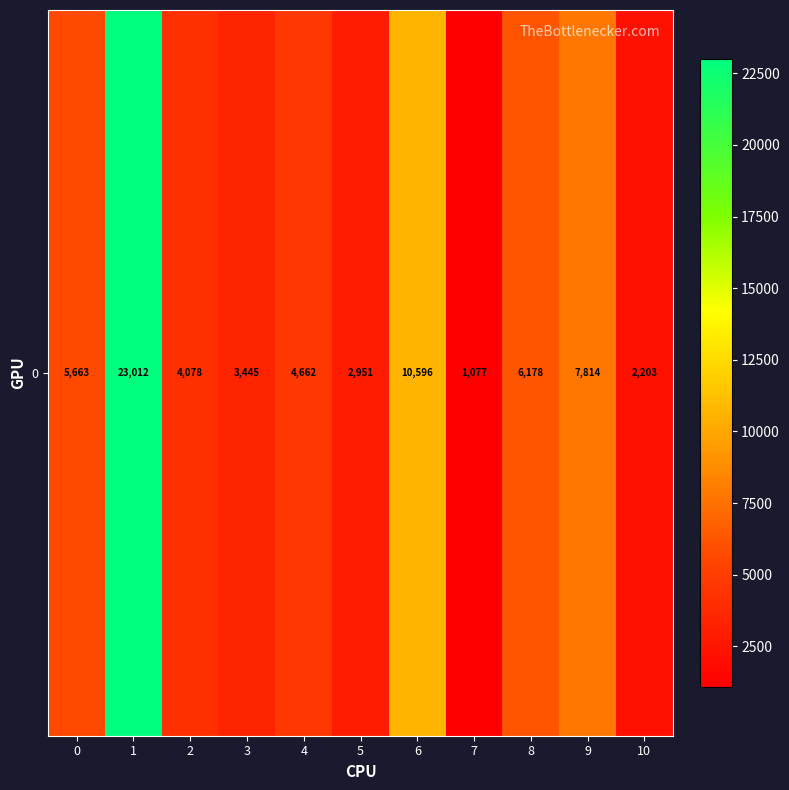

What is the change in value from 6 to 10?

-8393